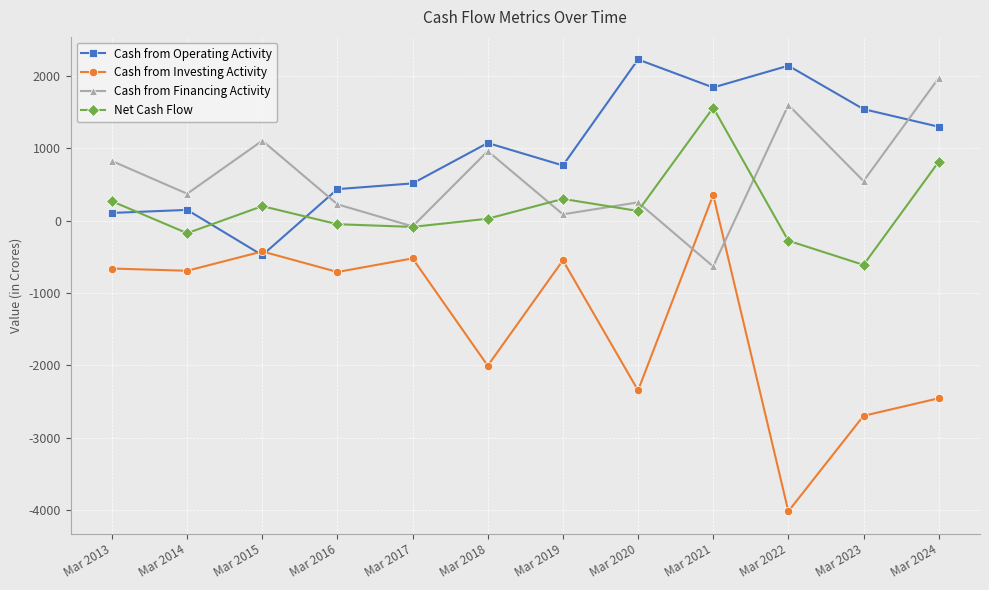

List the series in order of their overall mean, lowest first.

Cash from Investing Activity, Net Cash Flow, Cash from Financing Activity, Cash from Operating Activity